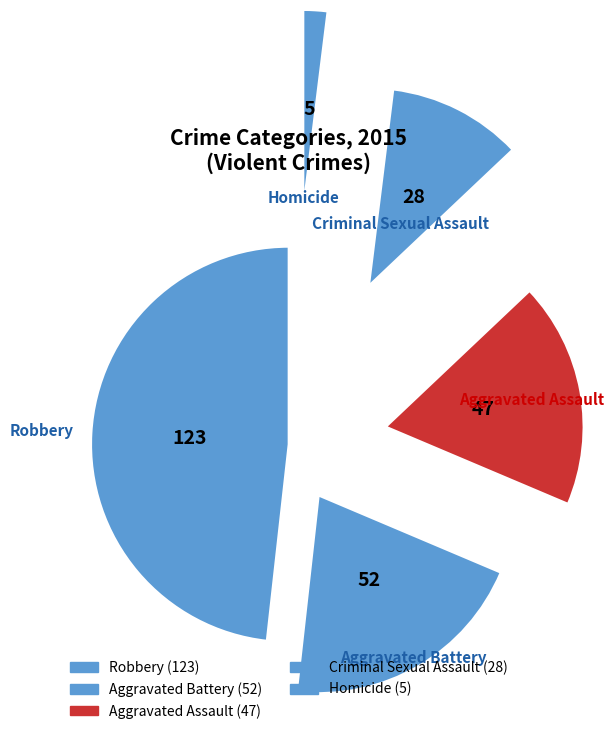

What is the smallest slice in the pie chart?

Homicide